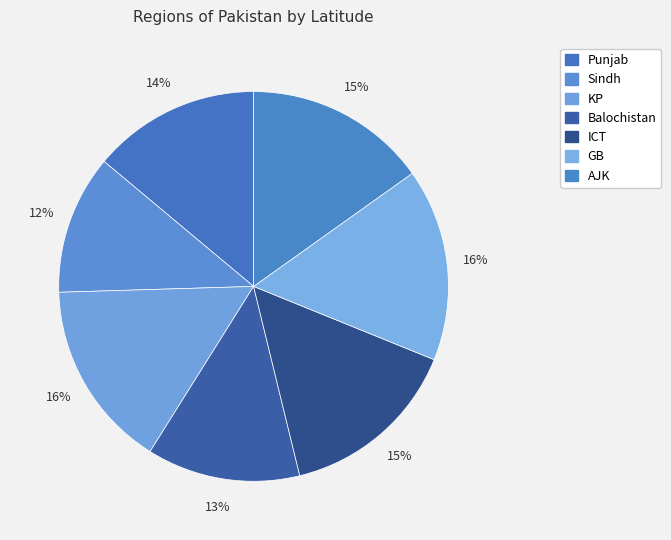

The KP slice represents 16% of the pie. True or false?

True